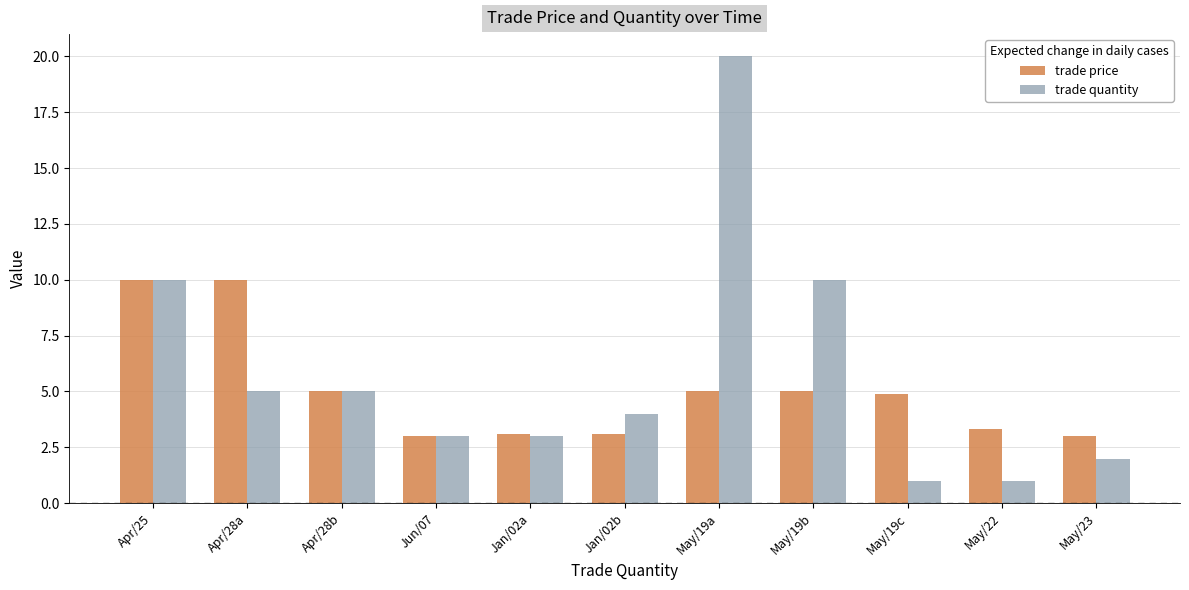

What position from the left is May/19a?

7